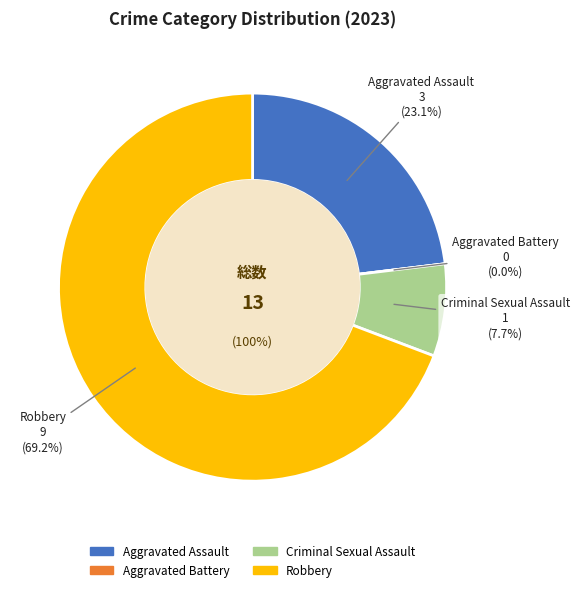

Is it true that Aggravated Assault is 23% of the pie?

True